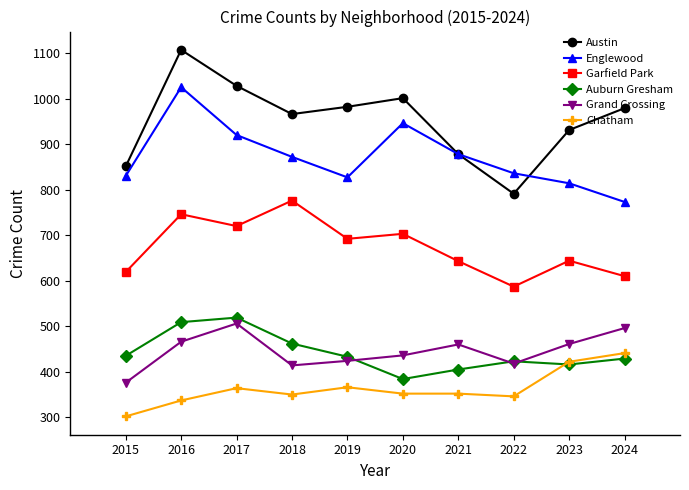

What is the value of the Austin point at the 7th from the left?

878